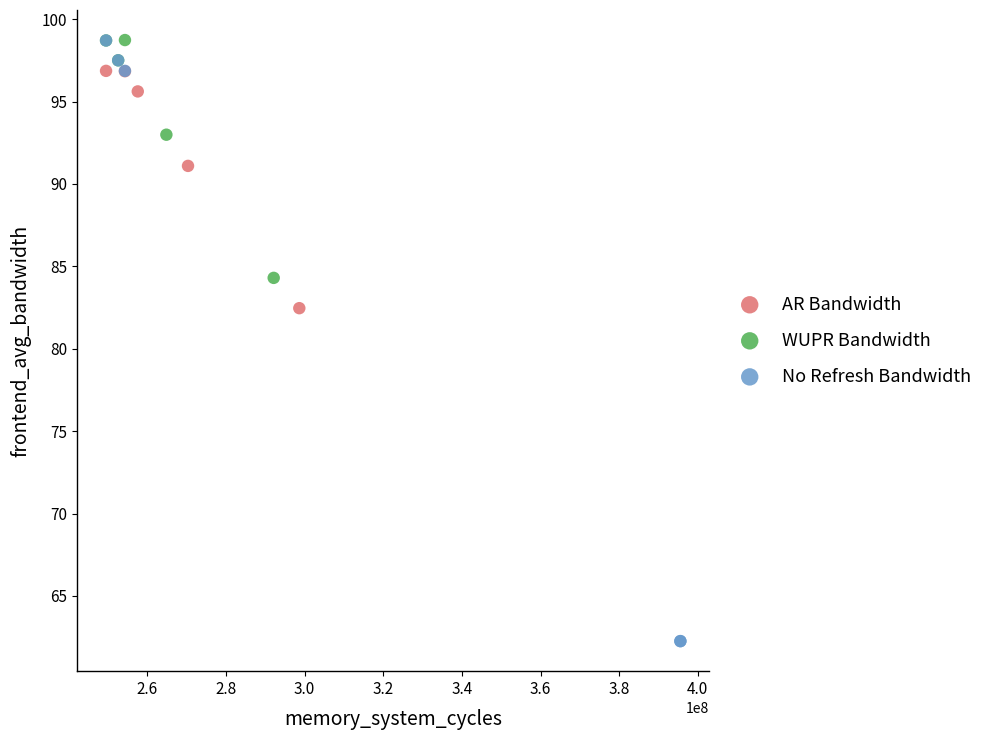

Which series has the largest Y range (max minus min)?

No Refresh Bandwidth